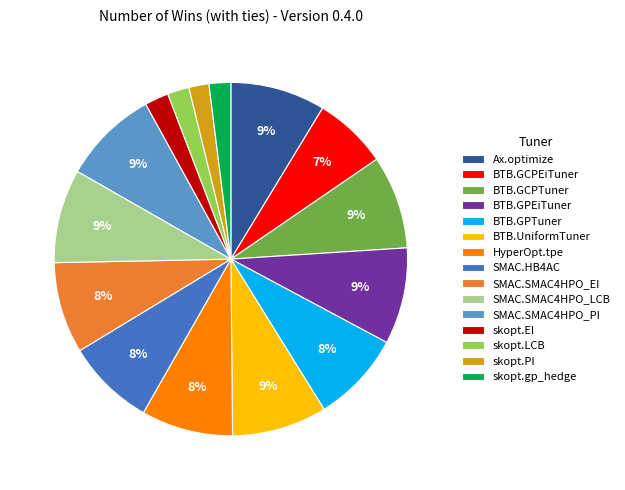

Does skopt.gp_hedge represent more than half of the total?

No